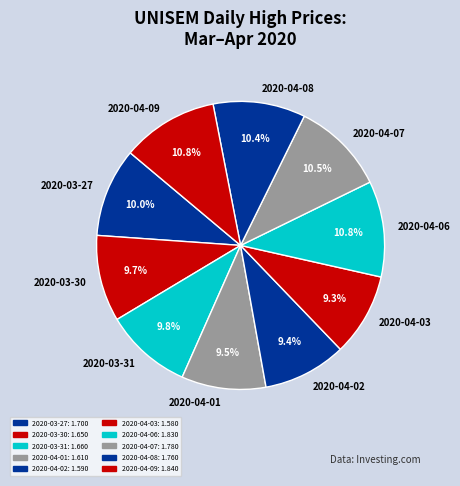

The 2020-03-31 slice represents 23% of the pie. True or false?

False